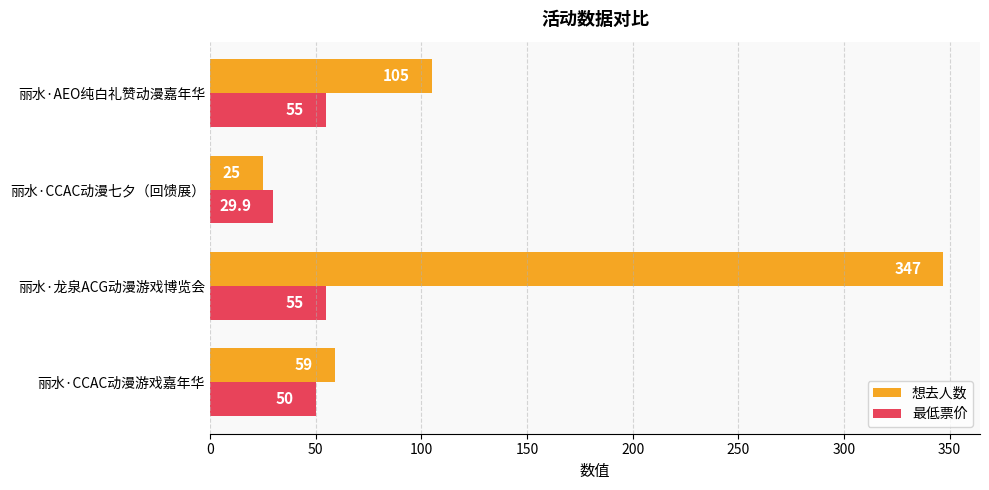

How many data points does each series have?

4